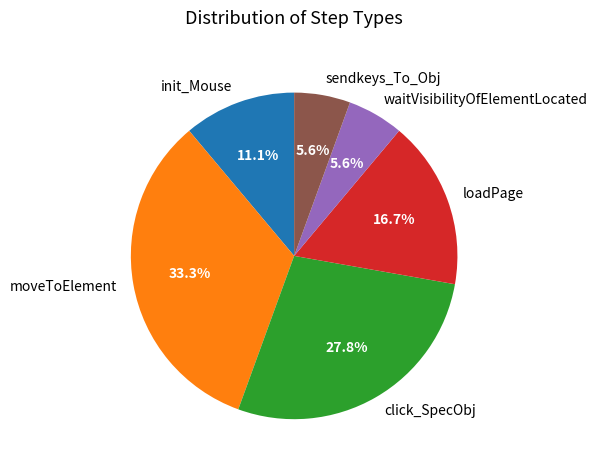

Is waitVisibilityOfElementLocated the majority of the pie?

No